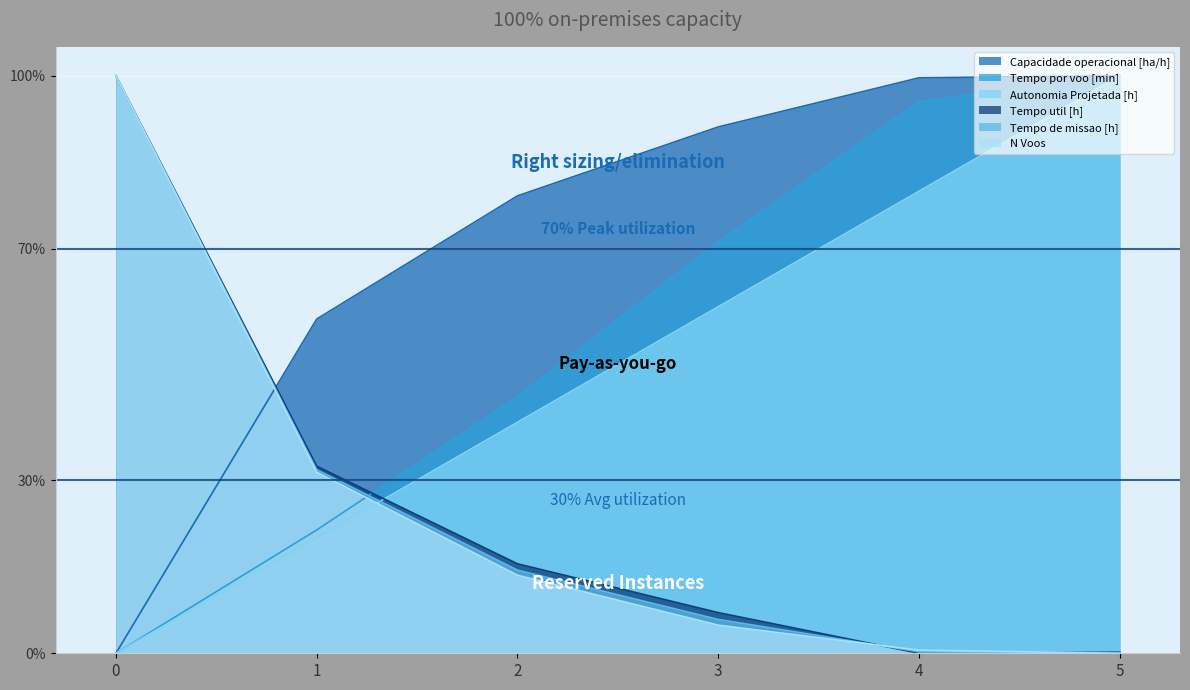

Is it true that Autonomia Projetada [h] equals 80.0 at 4?

True